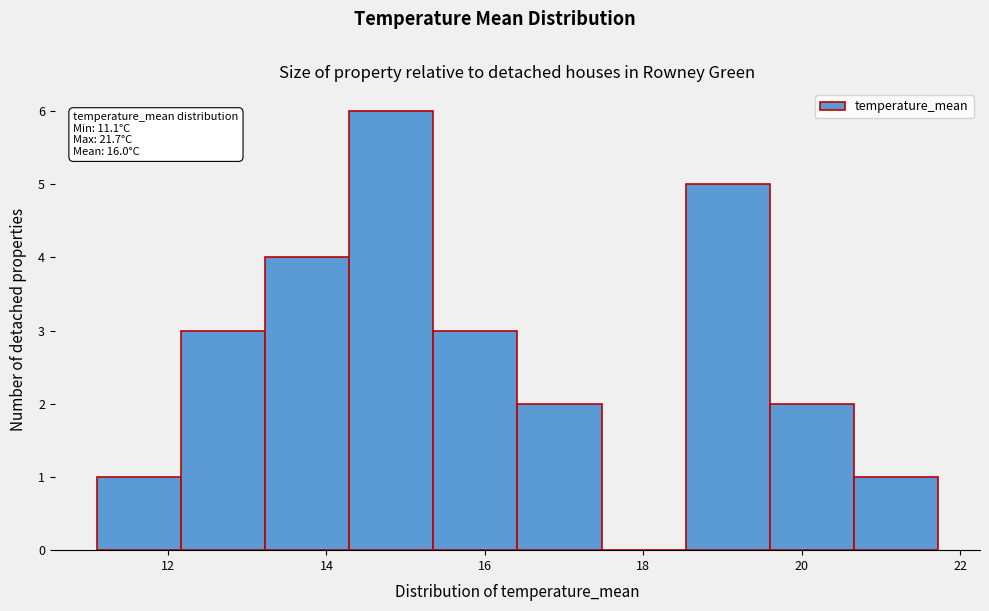

Which range on the x-axis has the tallest bar?

14.2 to 15.4